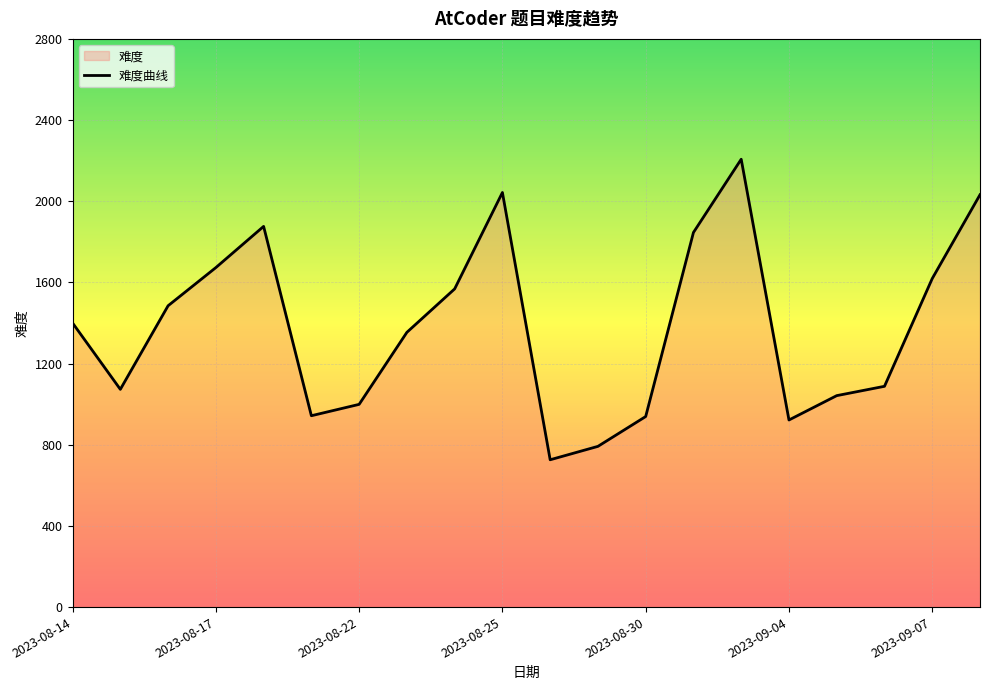

What is the label of the 9th point from the right?

2023-08-29